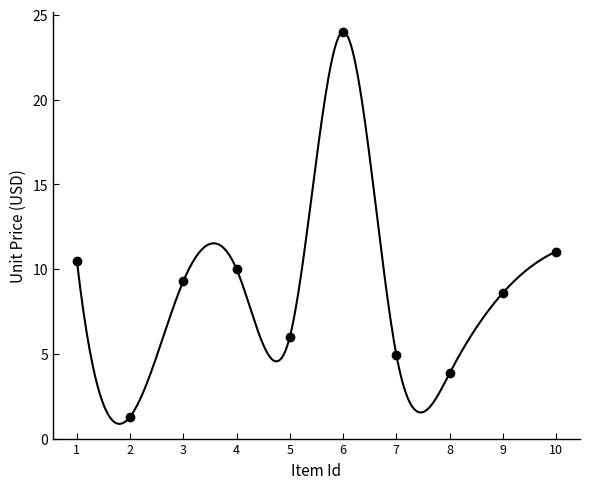

What is the range of X values (max minus min)?

9.0